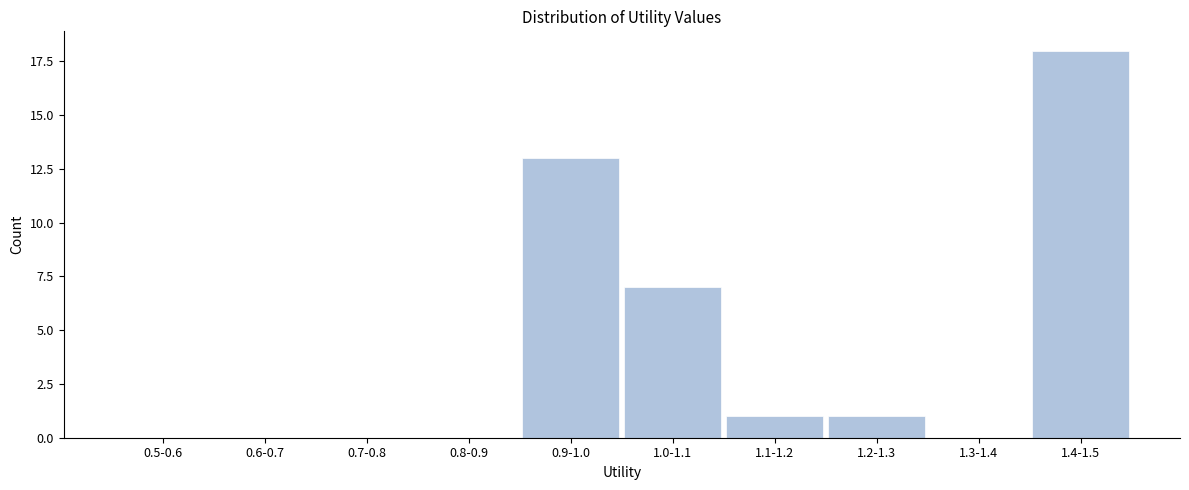

Reading left to right, transcribe all the data shown in this chart.

0.5-0.6=0	0.6-0.7=0	0.7-0.8=0	0.8-0.9=0	0.9-1.0=13	1.0-1.1=7	1.1-1.2=1	1.2-1.3=1	1.3-1.4=0	1.4-1.5=18